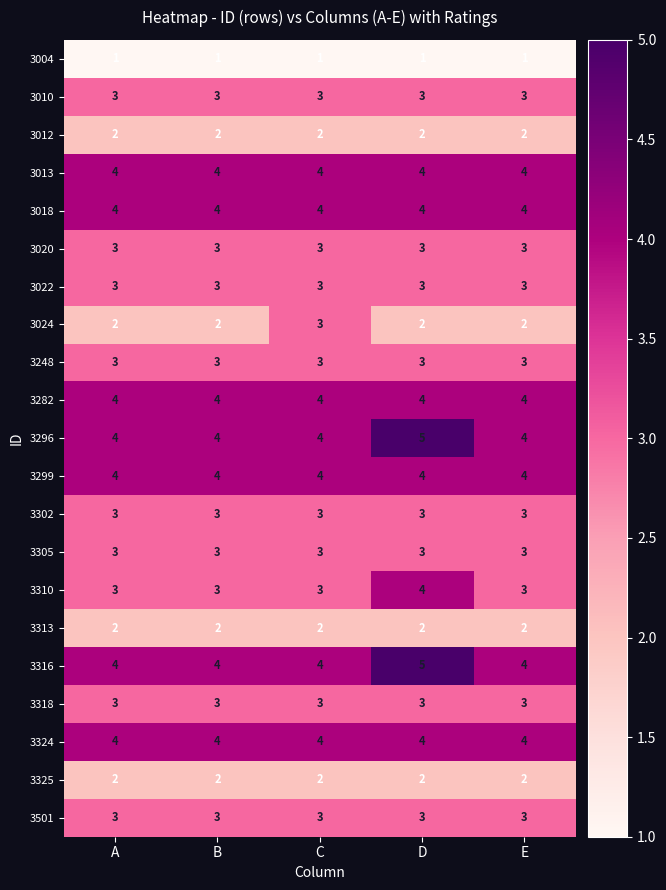

Read the 3305 value at C.

3